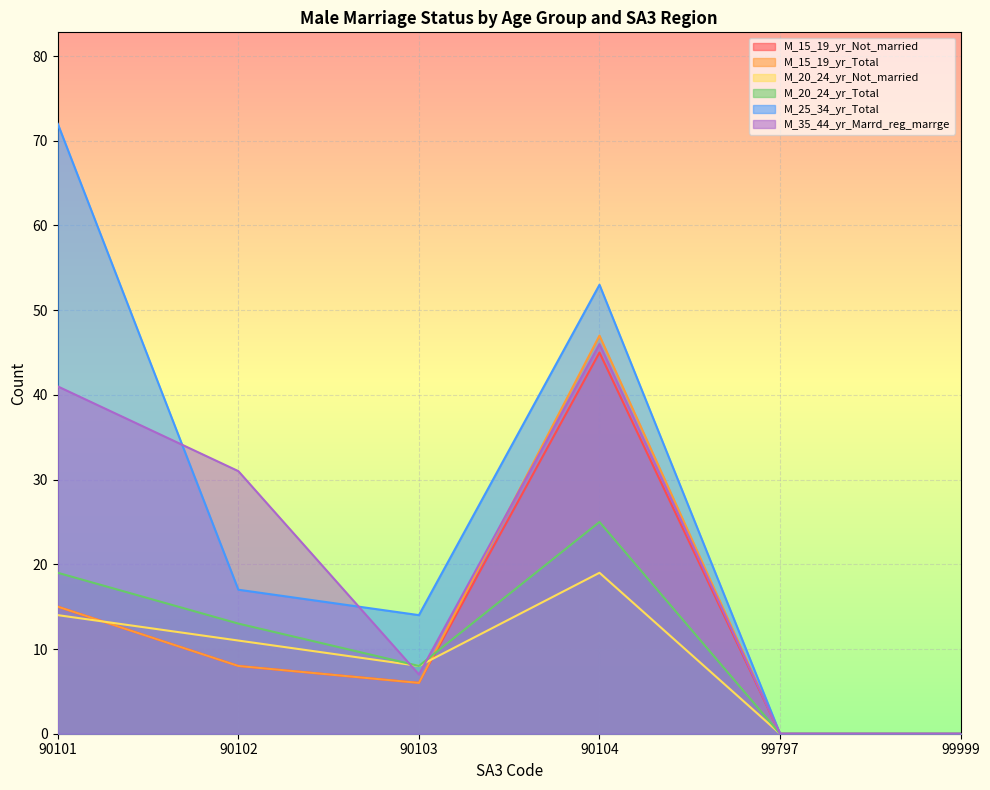

Is it true that M_15_19_yr_Not_married equals 45 at 90104?

True